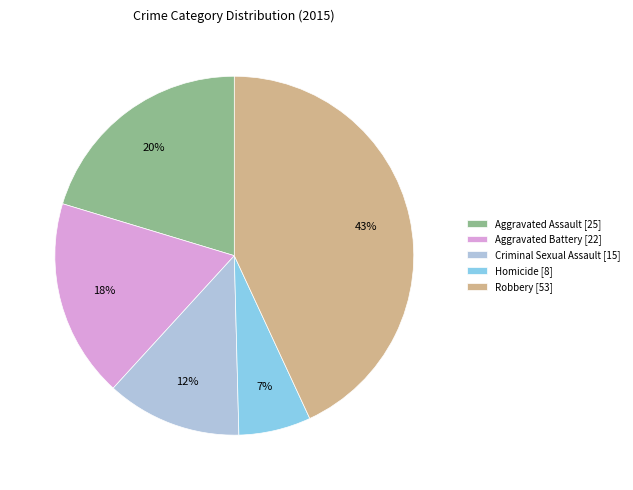

Which slice is the smallest?

Homicide